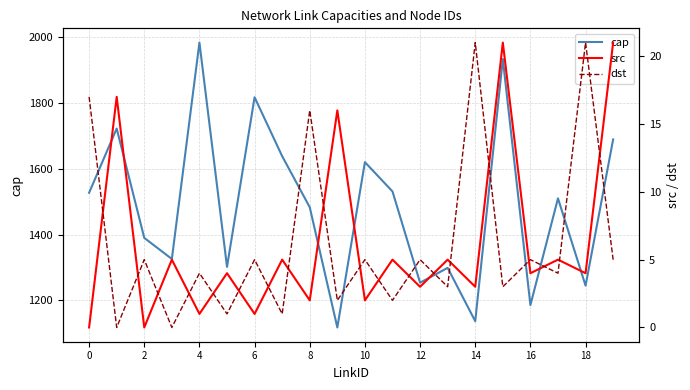

True or false: cap and src cross at least once.

False